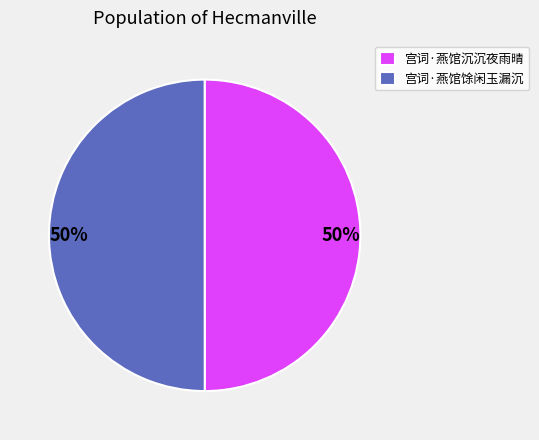

To the nearest percent, what percentage of the pie is 宫词·燕馆沉沉夜雨晴?

50%